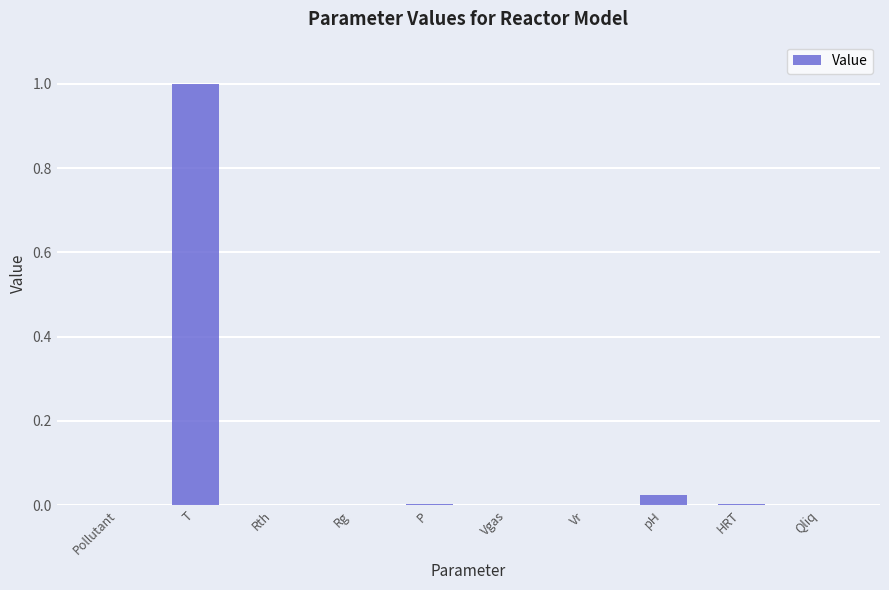

Between Rg and pH, which is larger?

pH